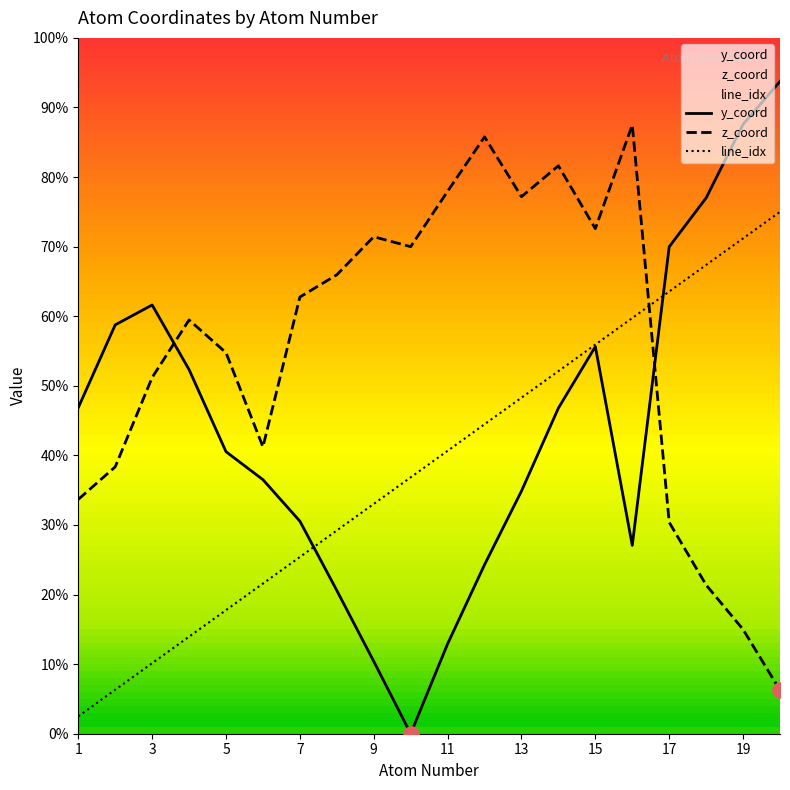

Does the chart have visible grid lines?

No